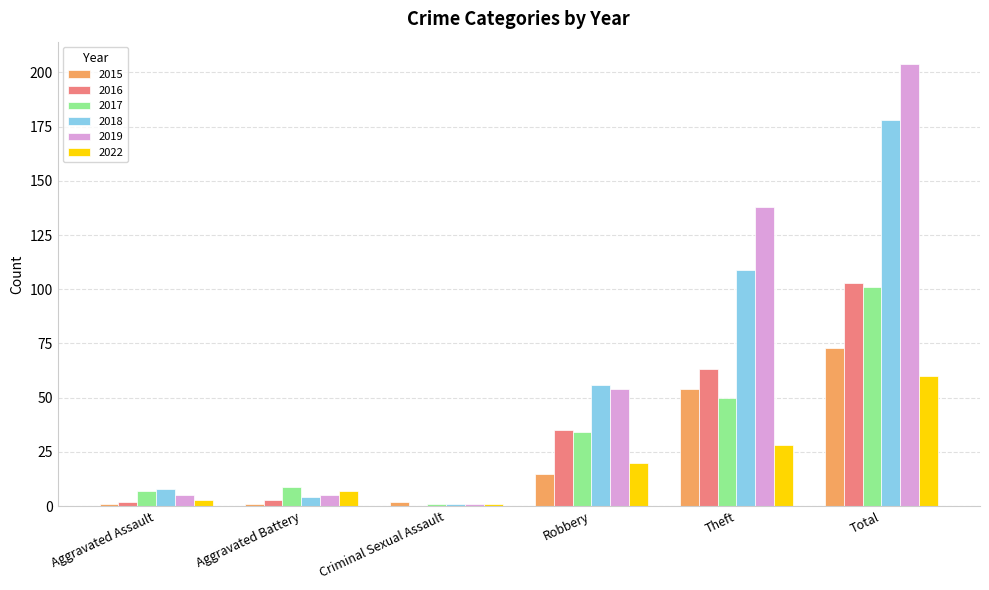

What is the average value of the 2018 series?

59